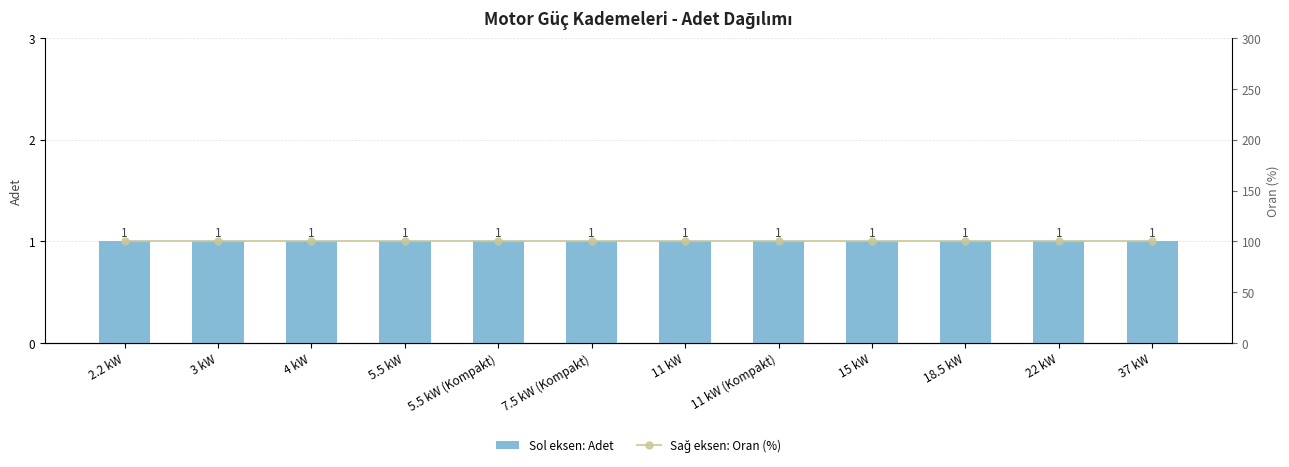

The value of Sol eksen: Adet at 3 kW is 2. True or false?

False